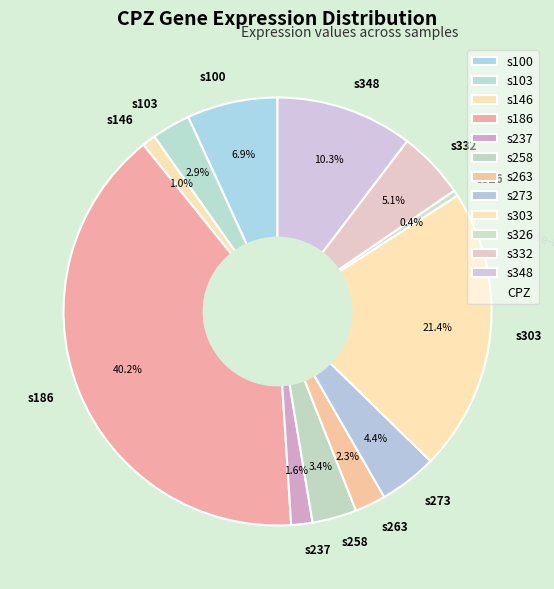

Which slice is the smallest?

s326